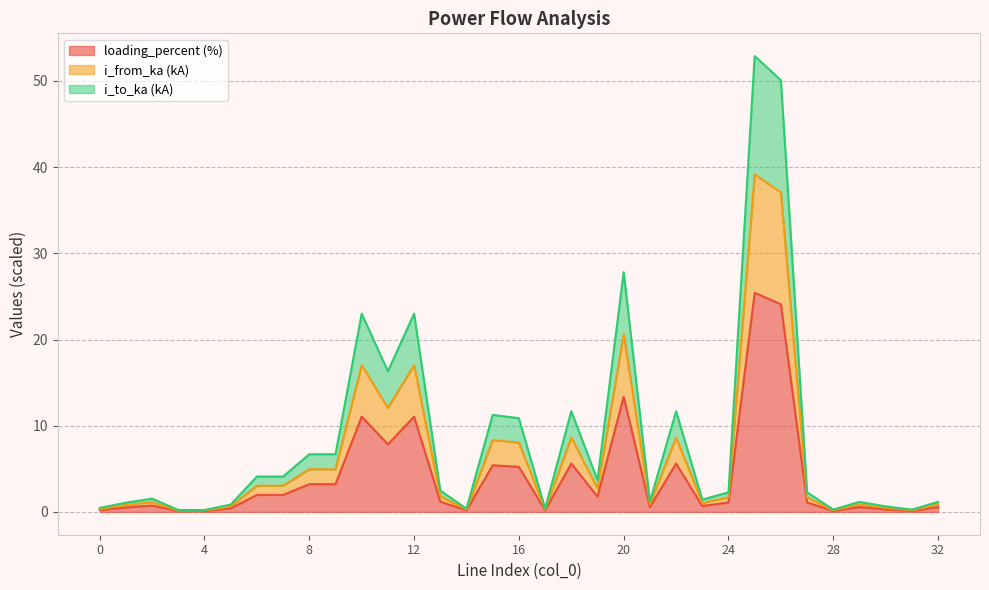

What is the sum of the i_from_ka values at 21 and 9?

5.8